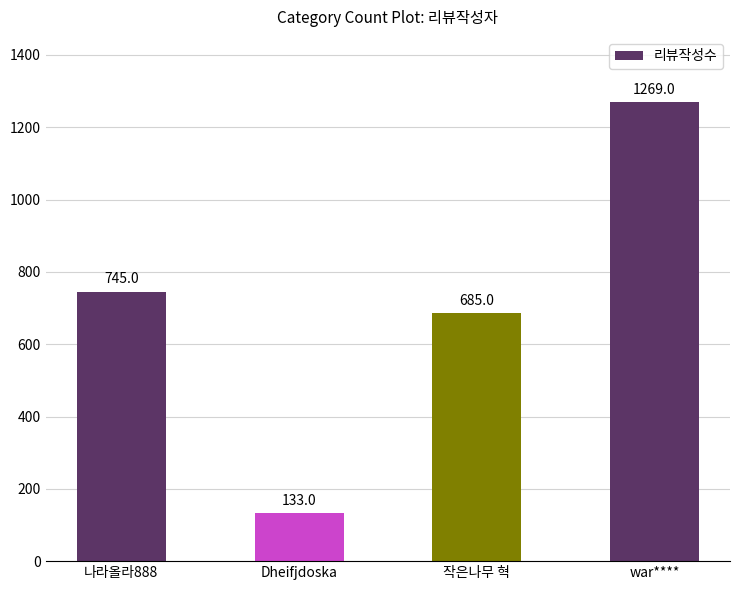

How many values are below 745?

2